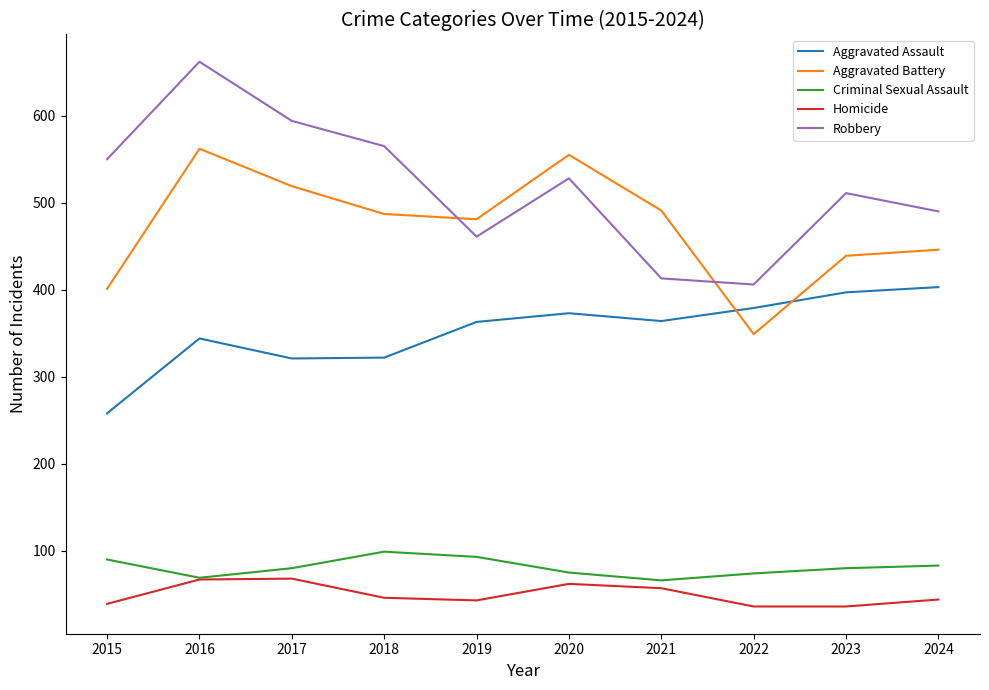

What is the difference between the second highest and minimum values in the Aggravated Assault series?

139